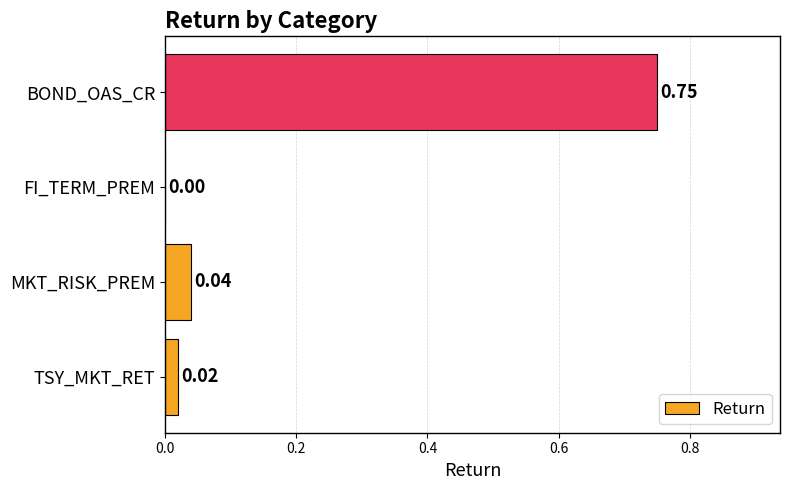

At which label is the value closest to 0?

FI_TERM_PREM